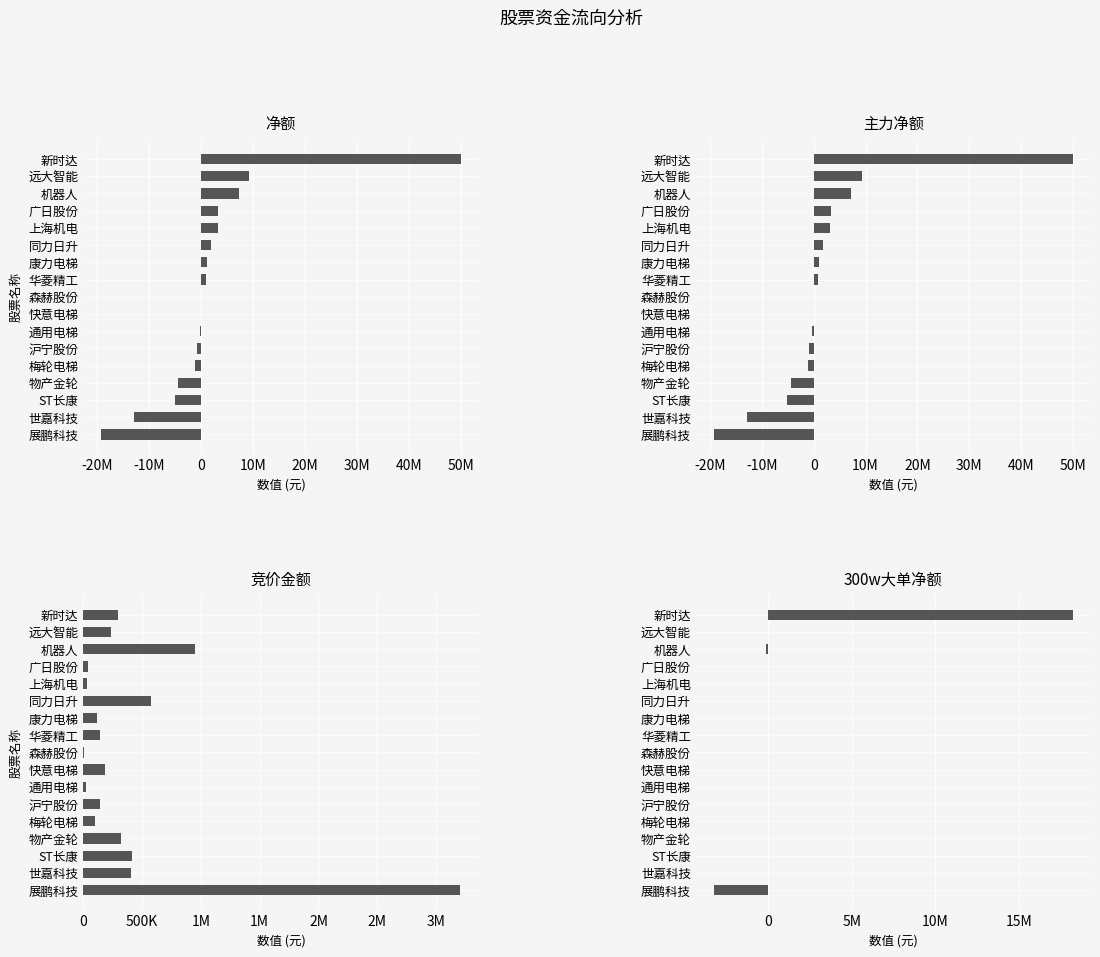

How many positive values does the 主力净额 series have?

9